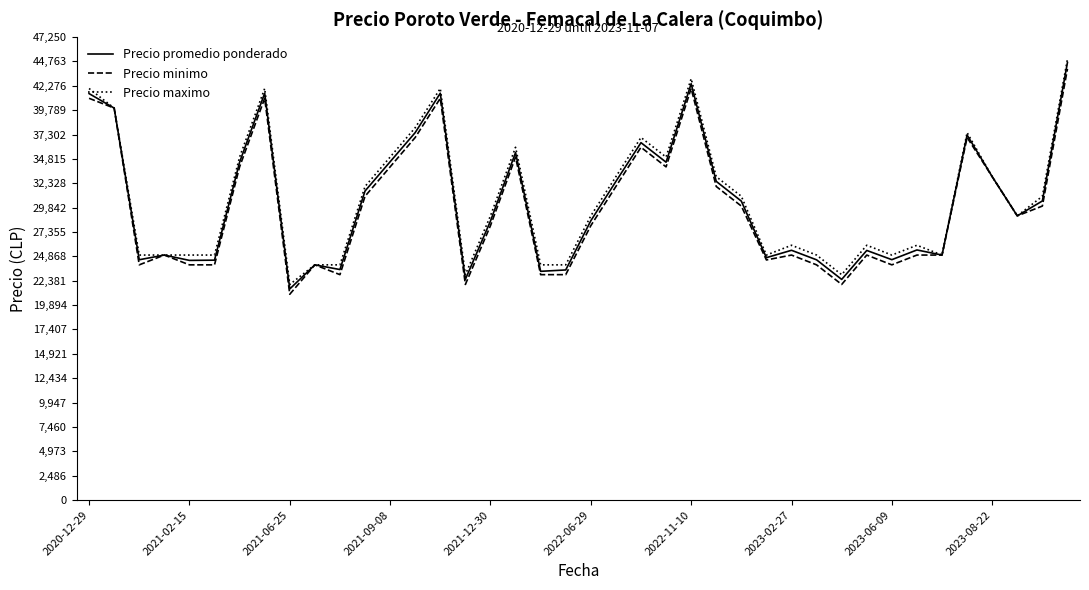

What is the smallest value displayed?

21000